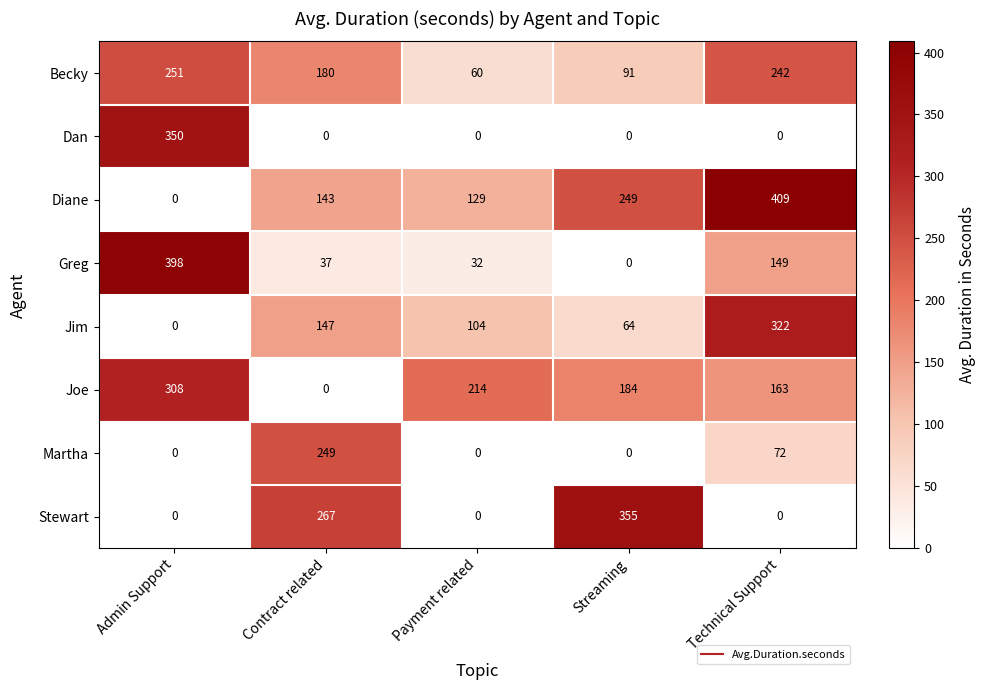

What is the difference between the highest and lowest values at Streaming?

355